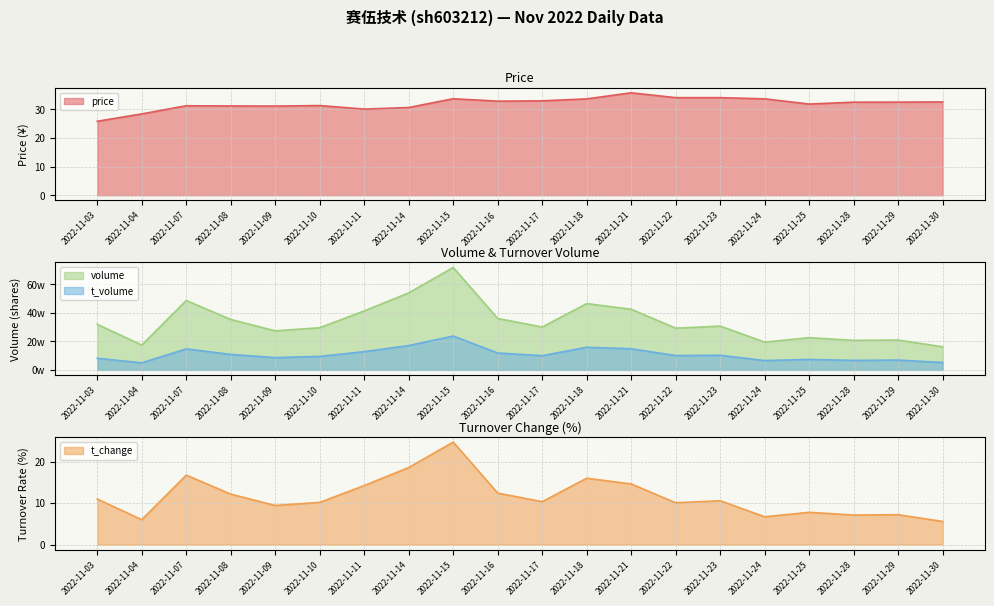

Does the chart display data point markers on the line(s)?

No